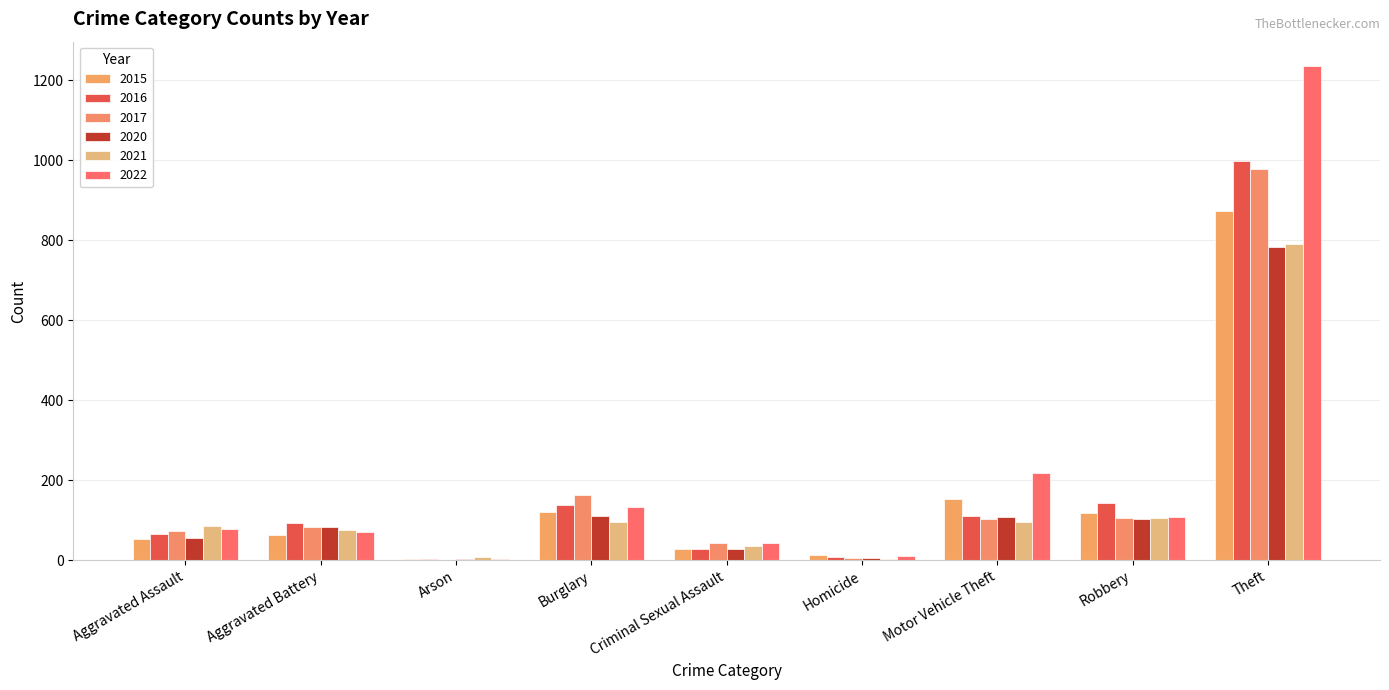

What position from the left is Homicide?

6